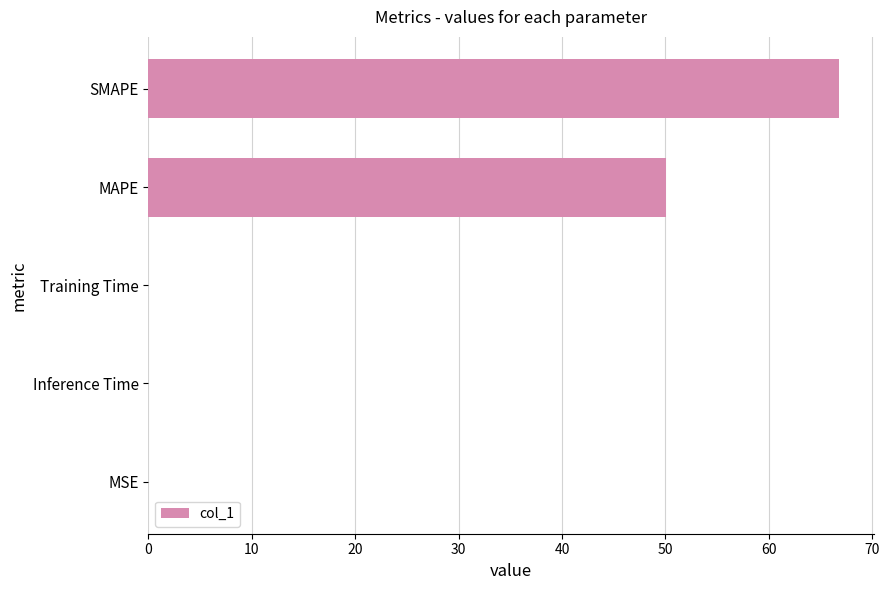

The value at MAPE is 50.1. True or false?

True